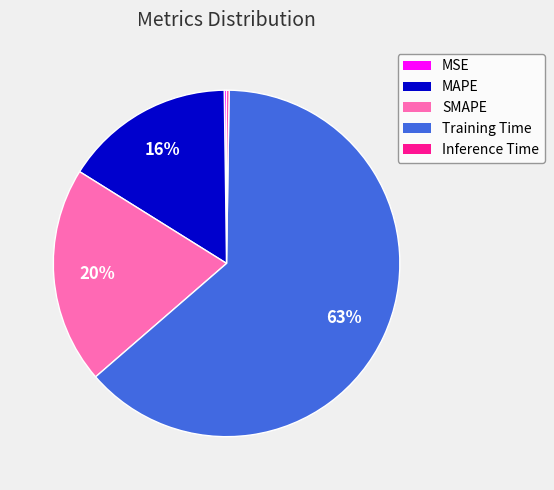

Do SMAPE and Training Time together represent more than half of the pie?

Yes